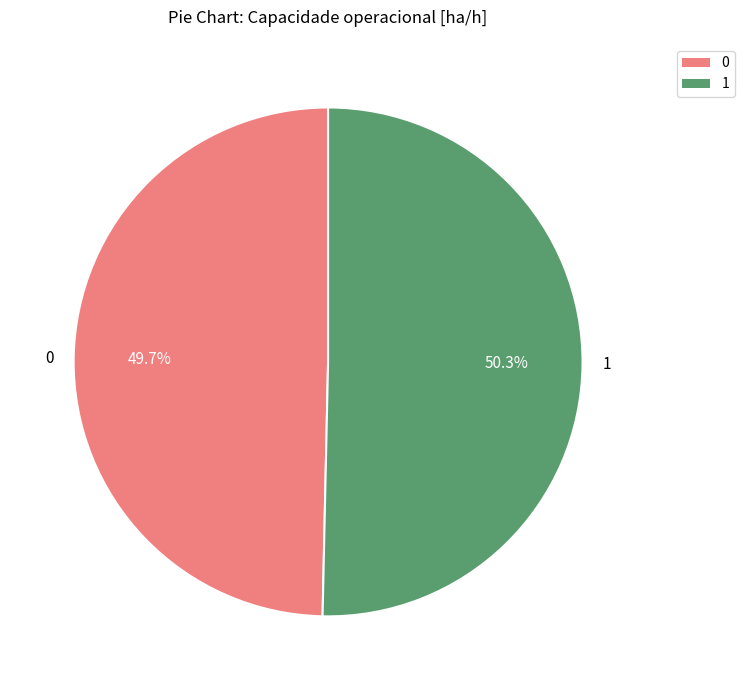

To the nearest percent, what portion does 0 represent?

50%